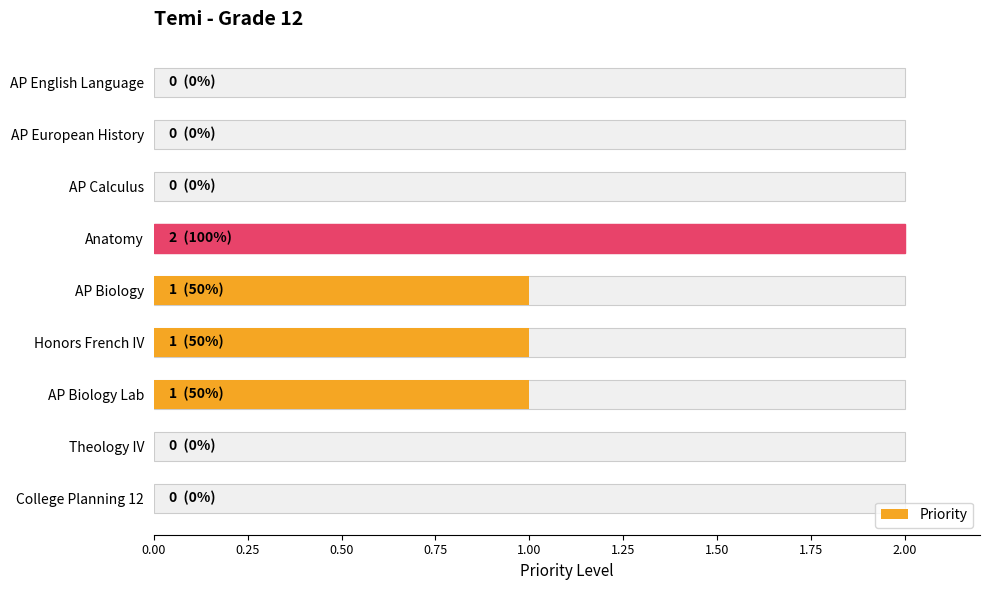

The chart shows a value of 0 at AP Calculus. True or false?

True